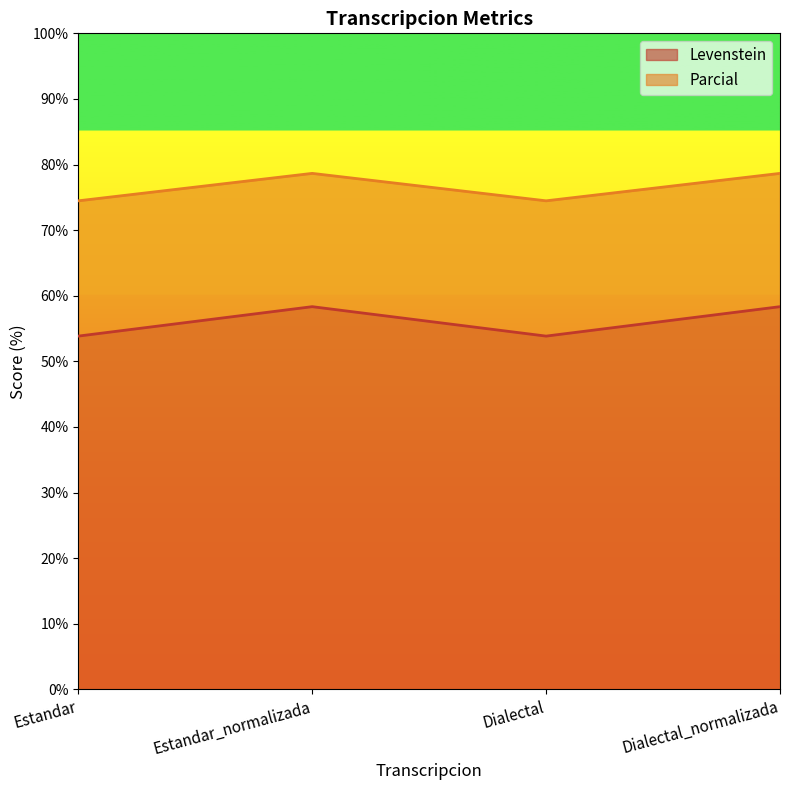

What is the difference between the maximum and second lowest values in the Levenstein series?

4.5